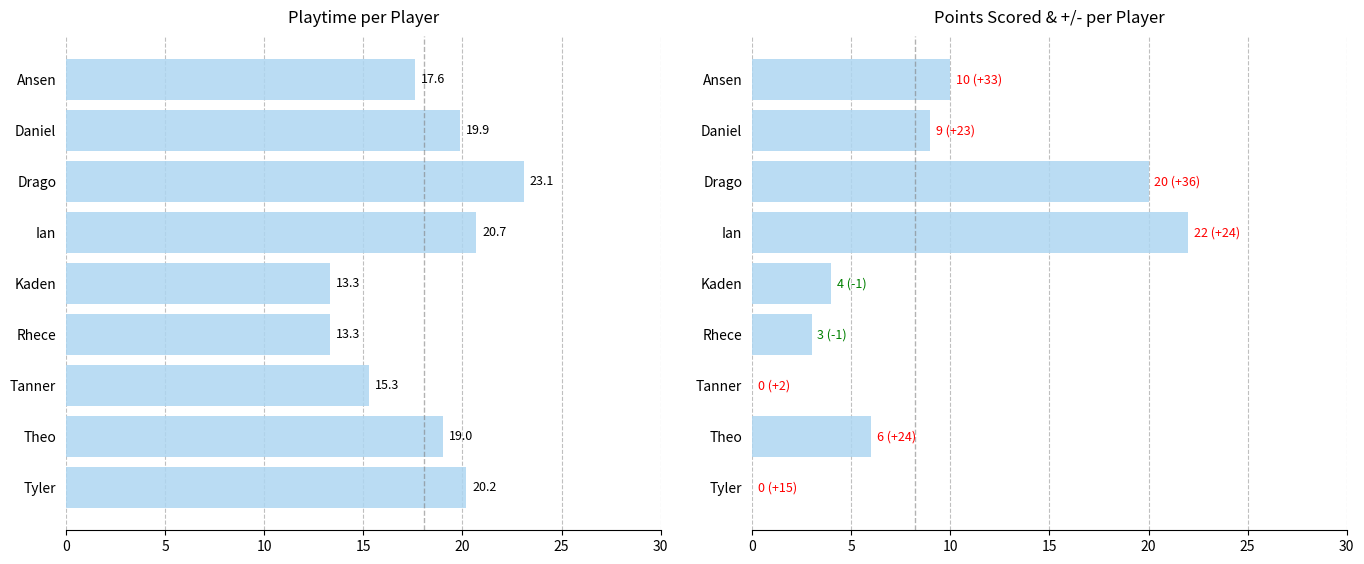

Which series has the largest range (max minus min)?

pts scored